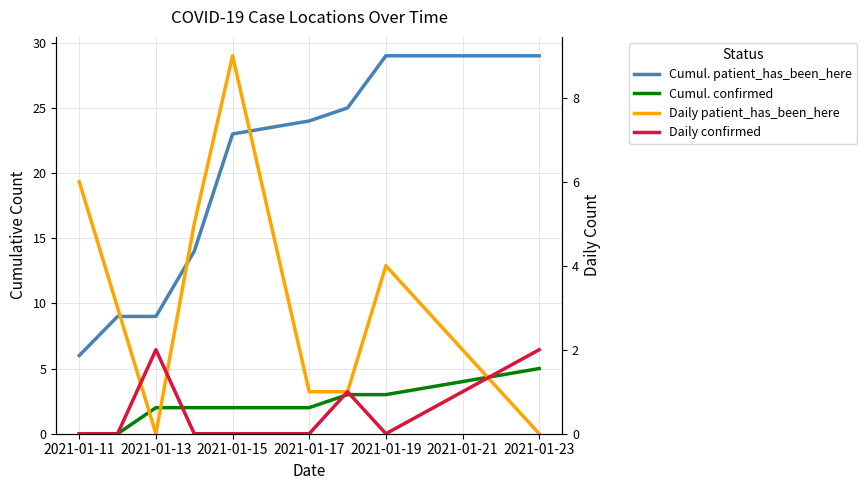

Which has a higher value, 2021-01-21 or 2021-01-17?

2021-01-21